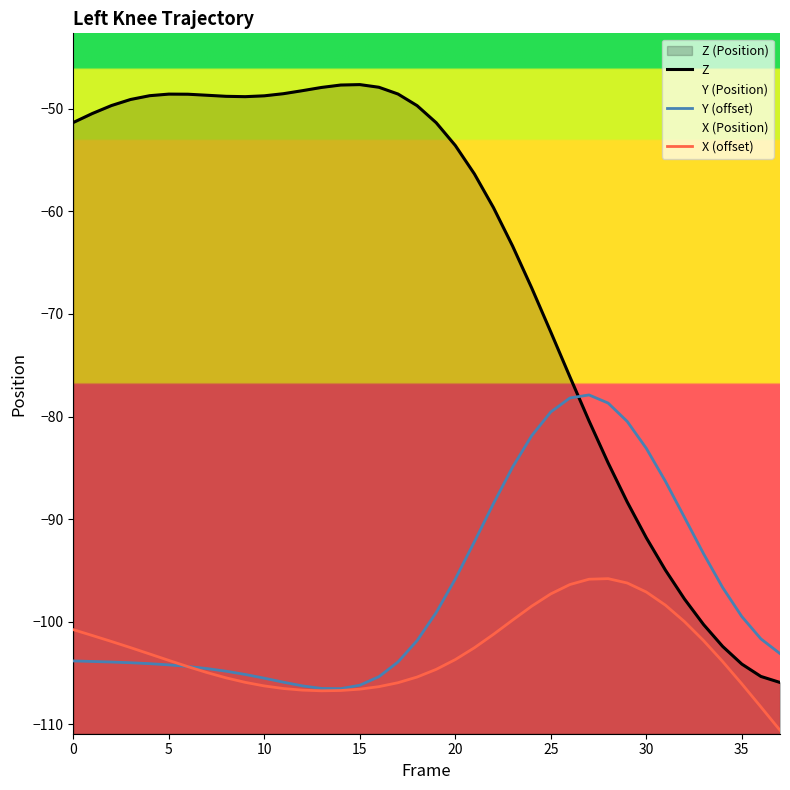

What is the minimum value for Z?

-105.9